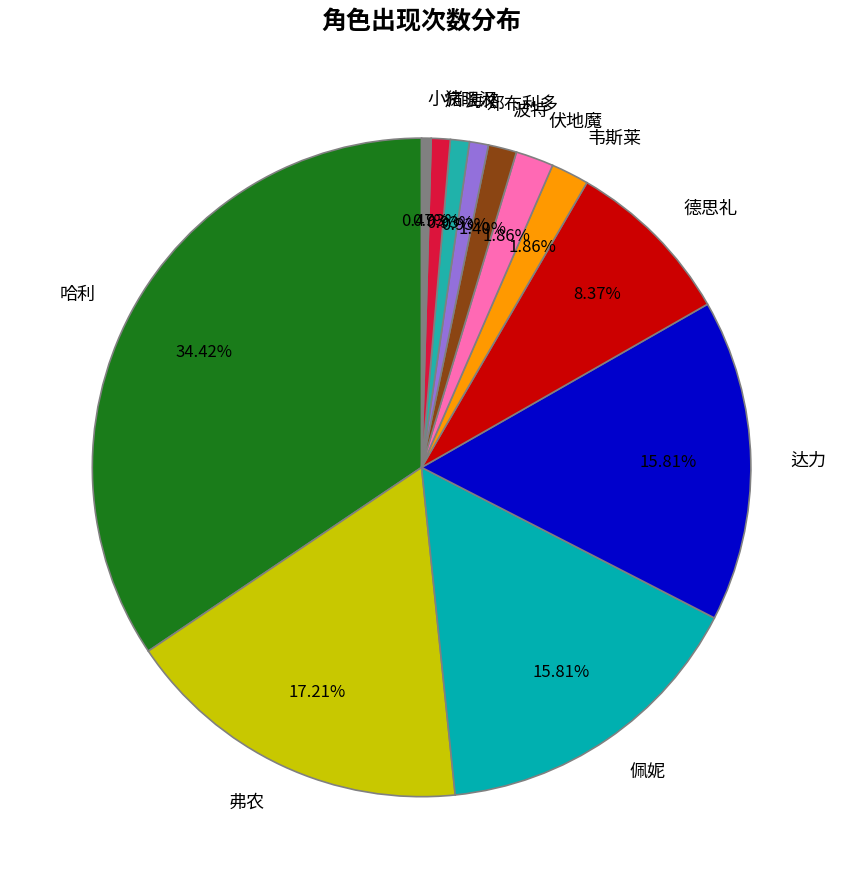

Does 邓布利多 represent more than half of the total?

No